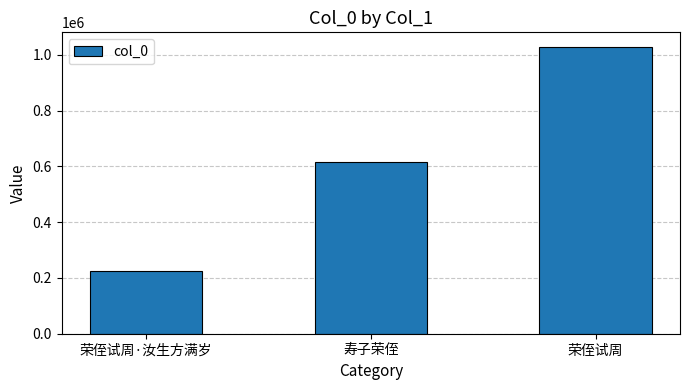

Count the number of data series in this chart.

1